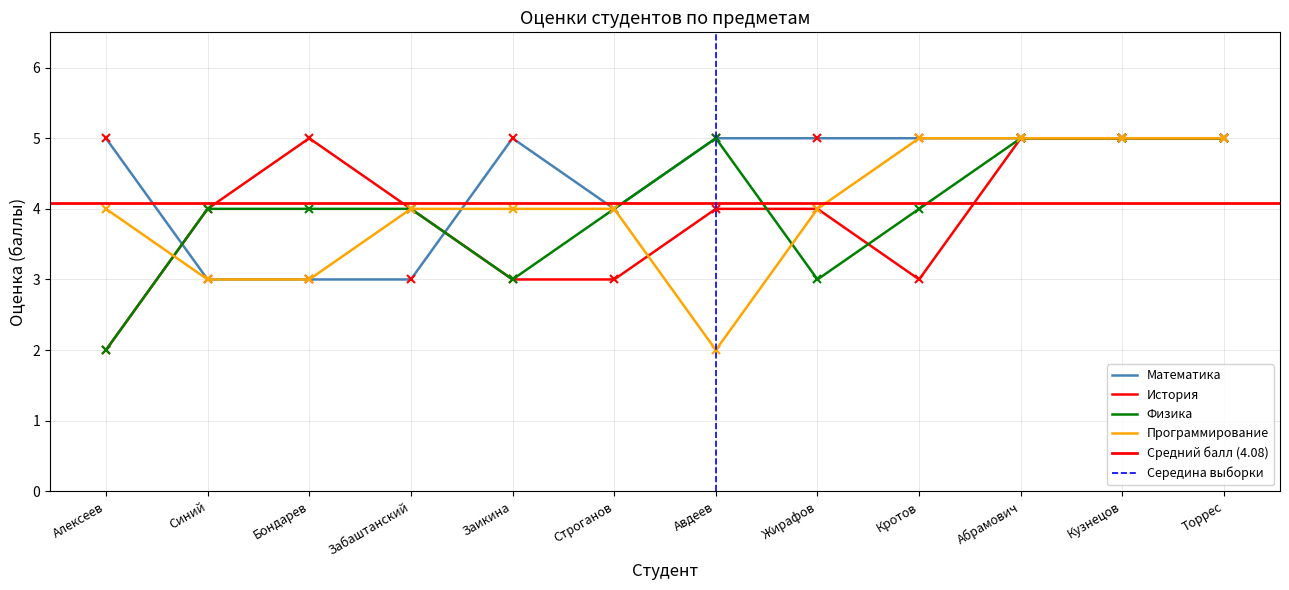

What is the value of the Программирование point at the 8th from the left?

4